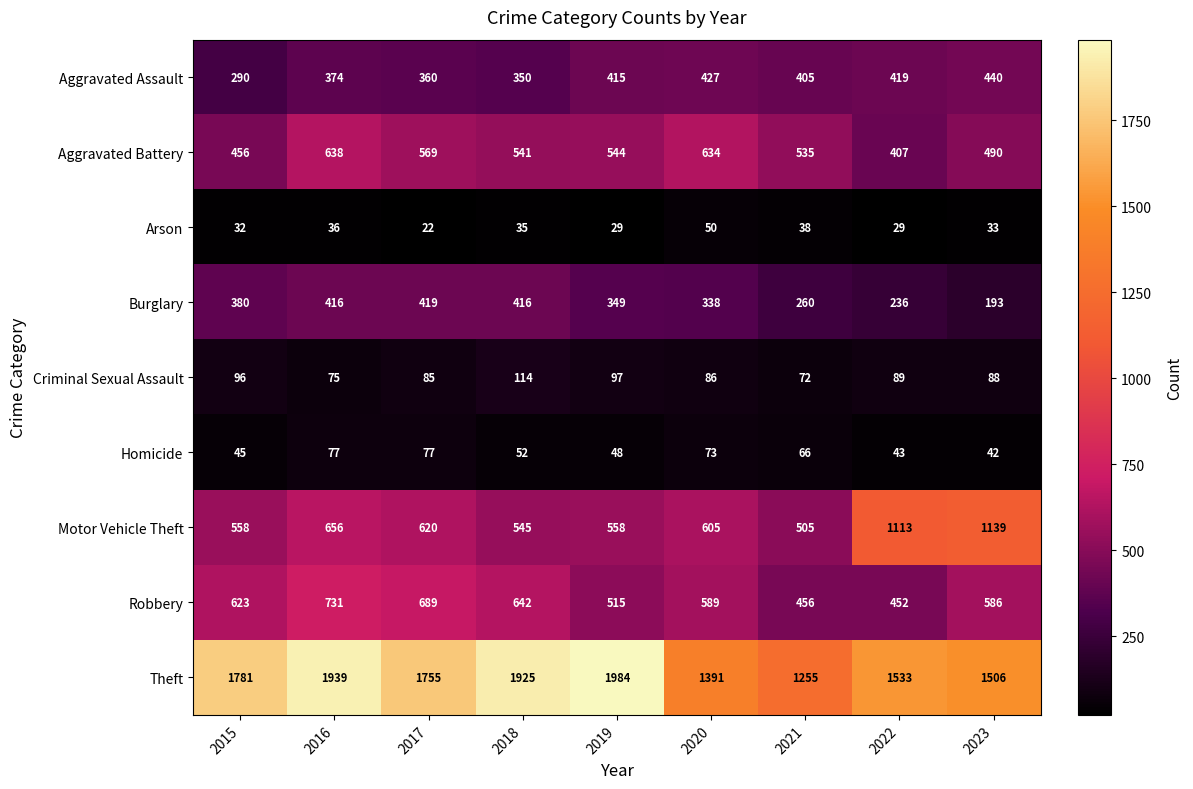

At which label does Aggravated Battery first exceed 541?

2016